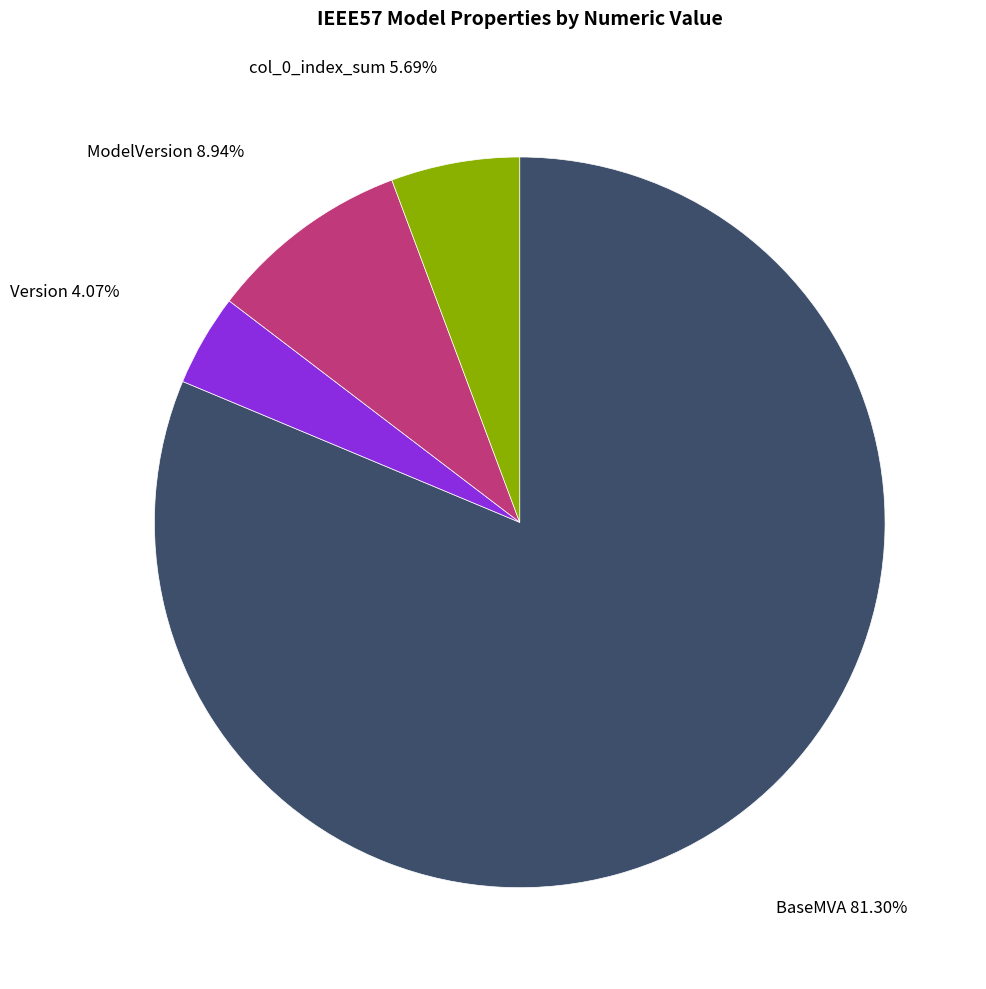

Is there a majority slice in this chart?

Yes